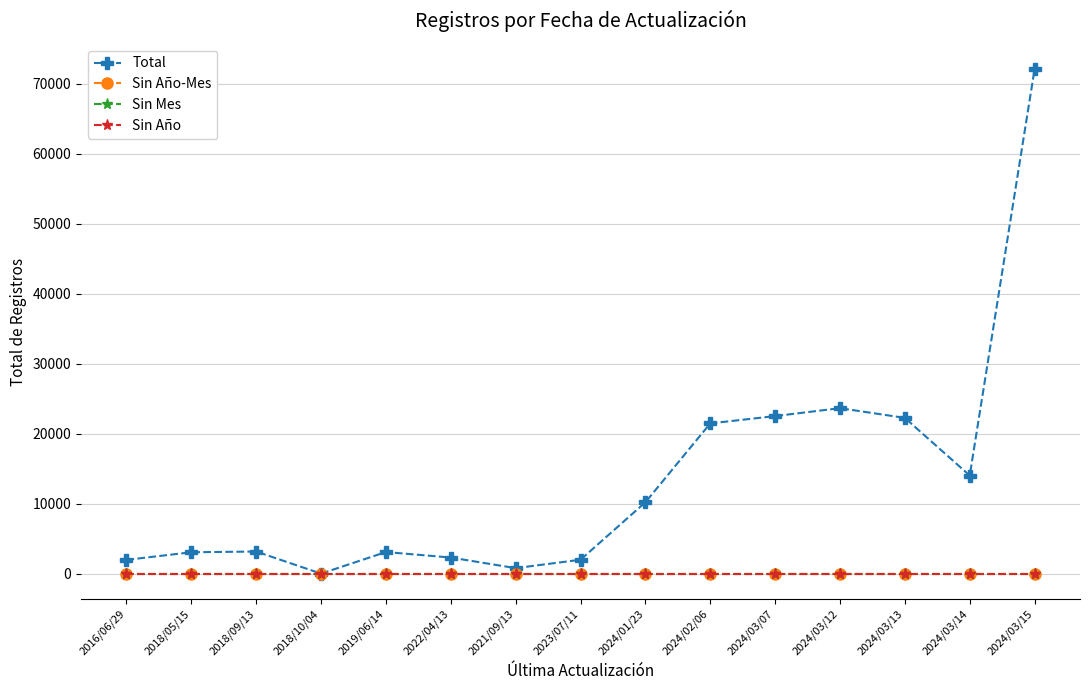

Does the chart have visible grid lines?

Yes